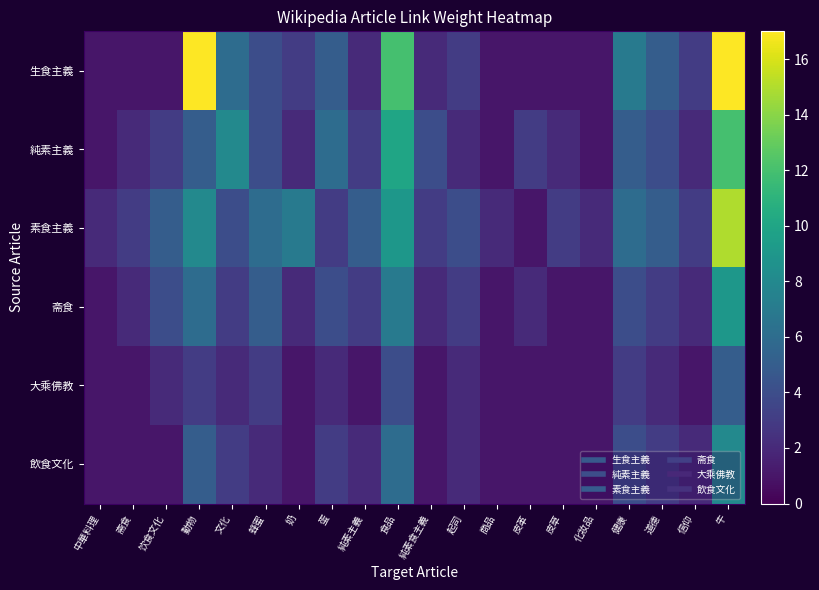

Which label corresponds to the largest value in the chart?

動物